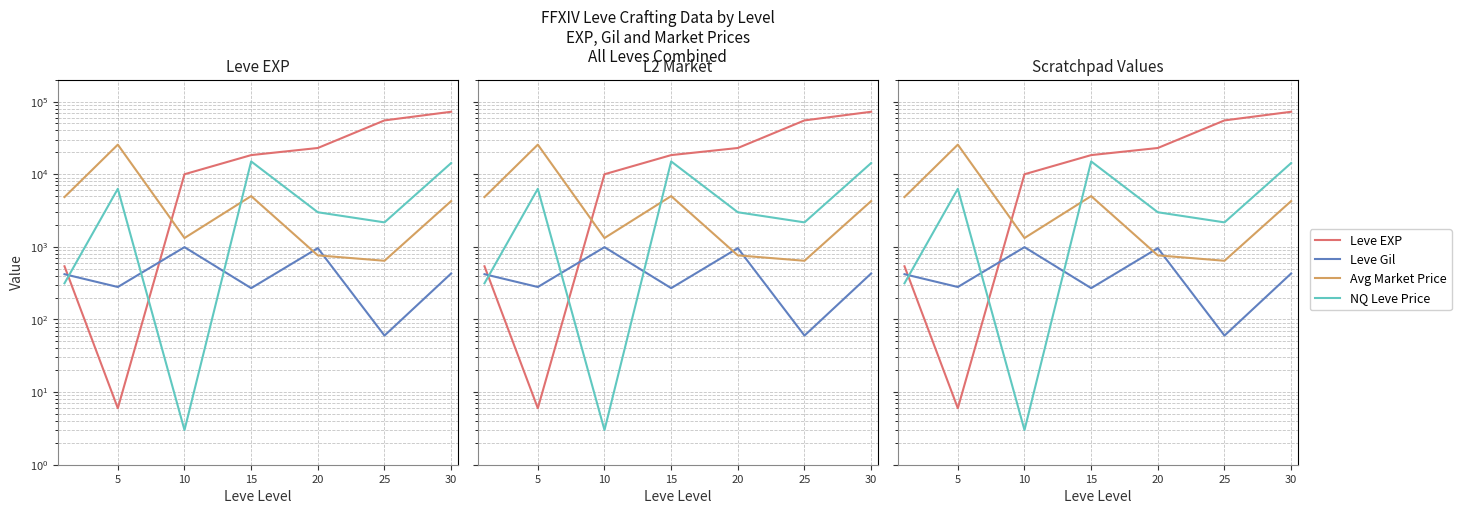

What is the difference between the second highest and minimum values in the Leve EXP series?

55054.0